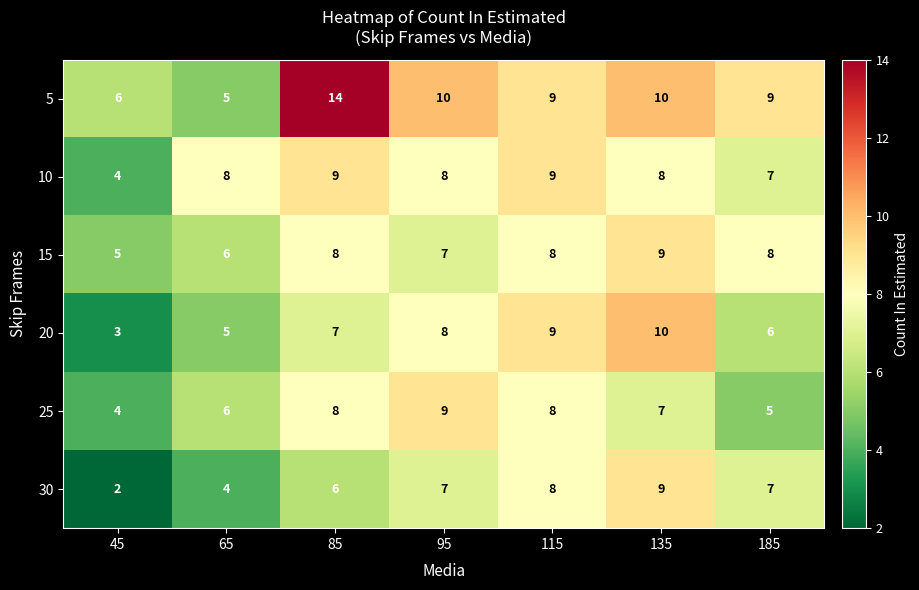

Which label corresponds to the largest value in the chart?

85